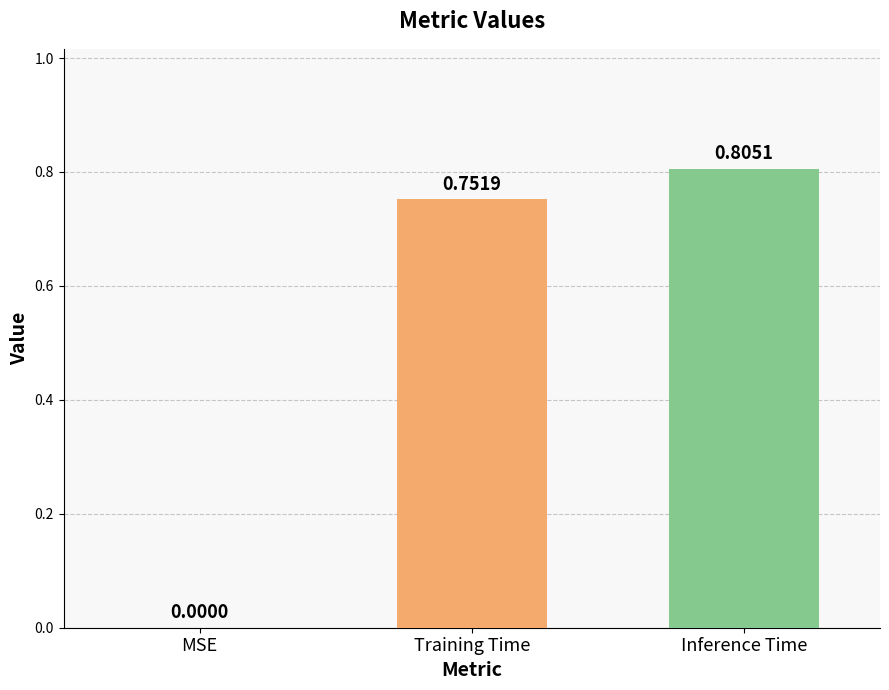

Which has a higher value, MSE or Training Time?

Training Time